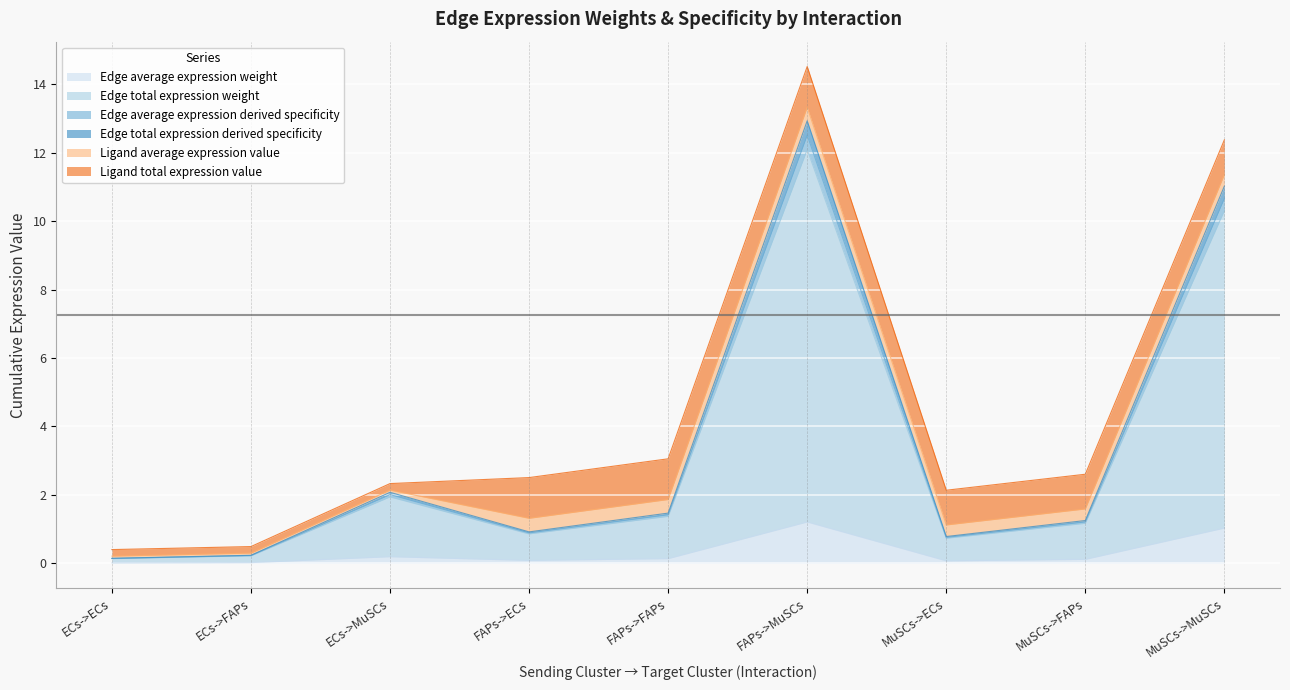

How many categories are shown in the chart?

9